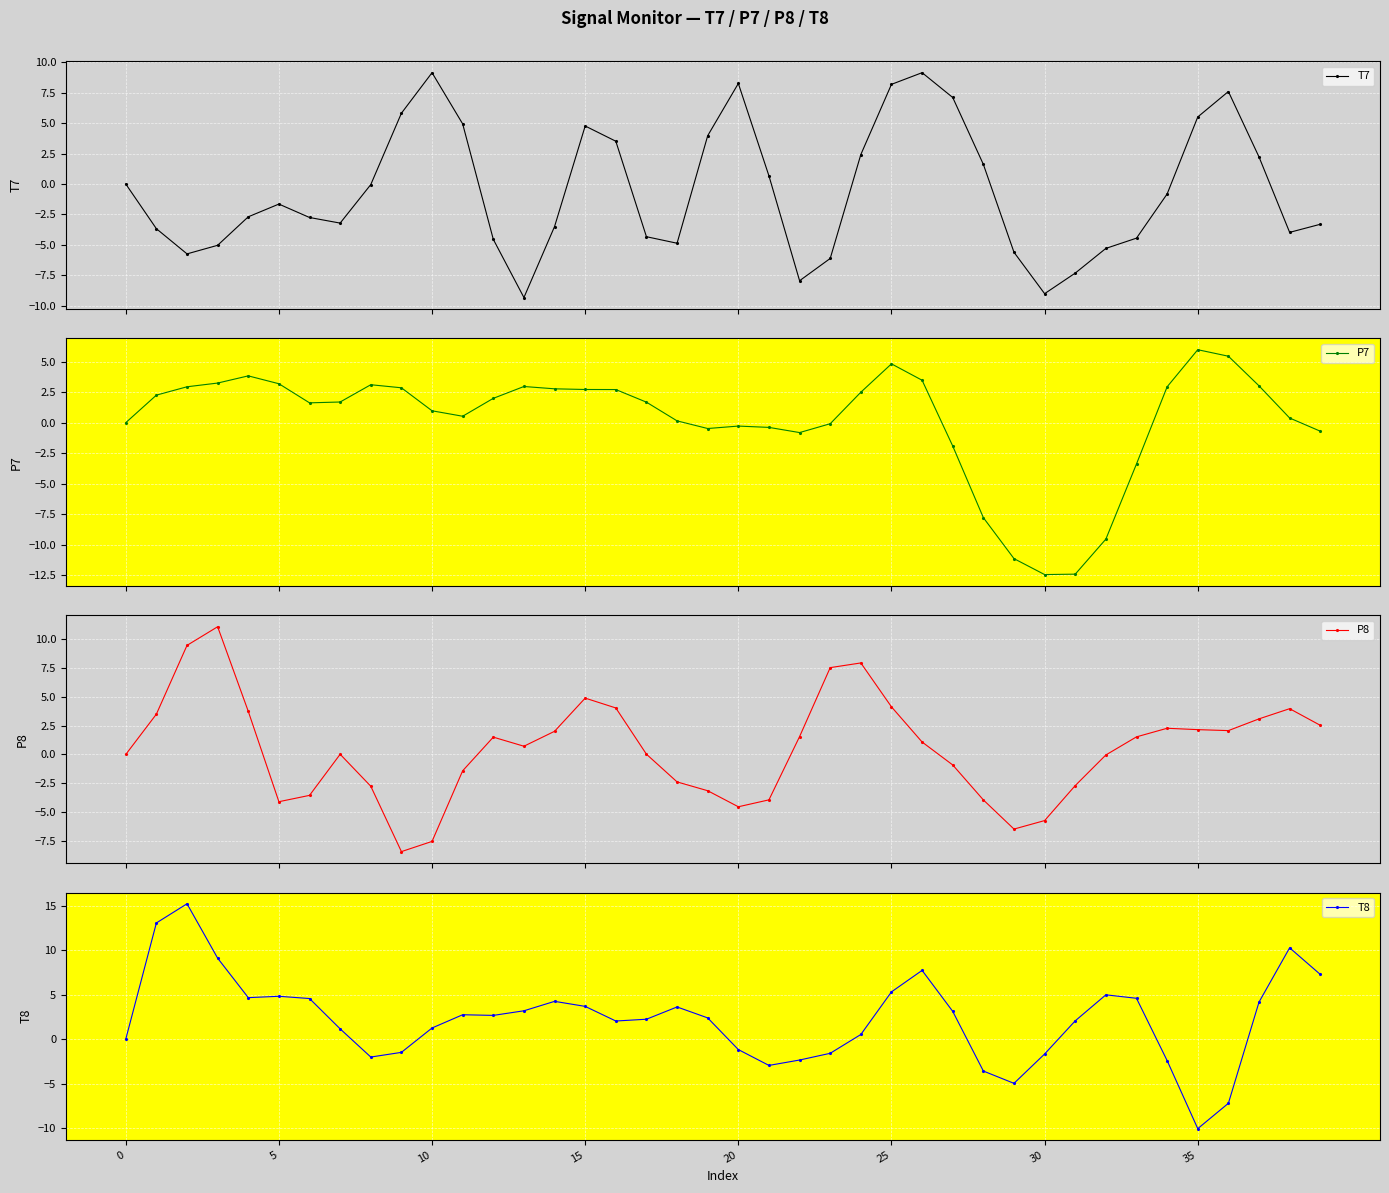

At which label is T8 closest to 2?

16